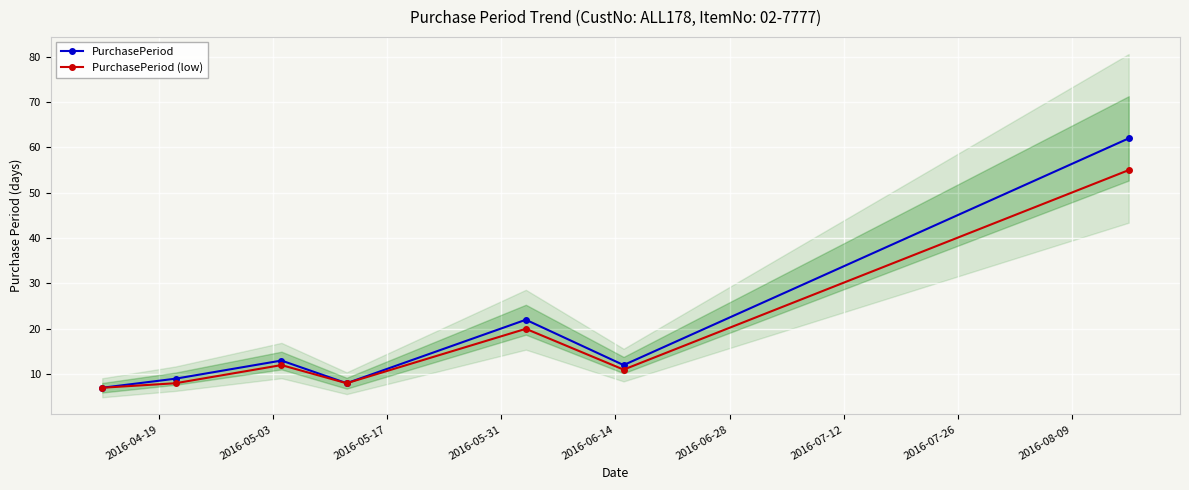

How many interior local valleys does the PurchasePeriod series have?

2